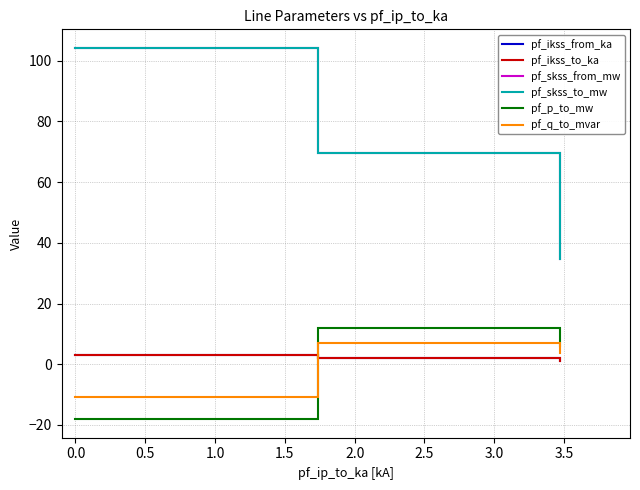

Does the chart have visible grid lines?

Yes